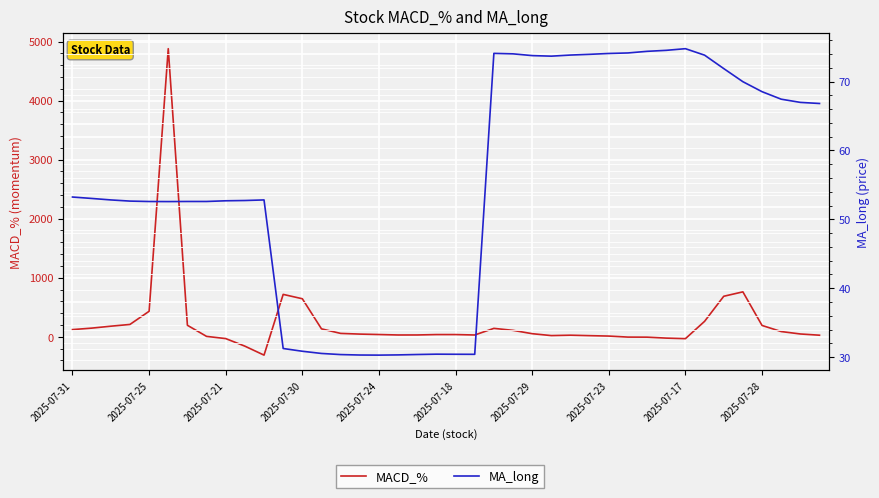

Which series has the largest total across all categories?

MACD_%